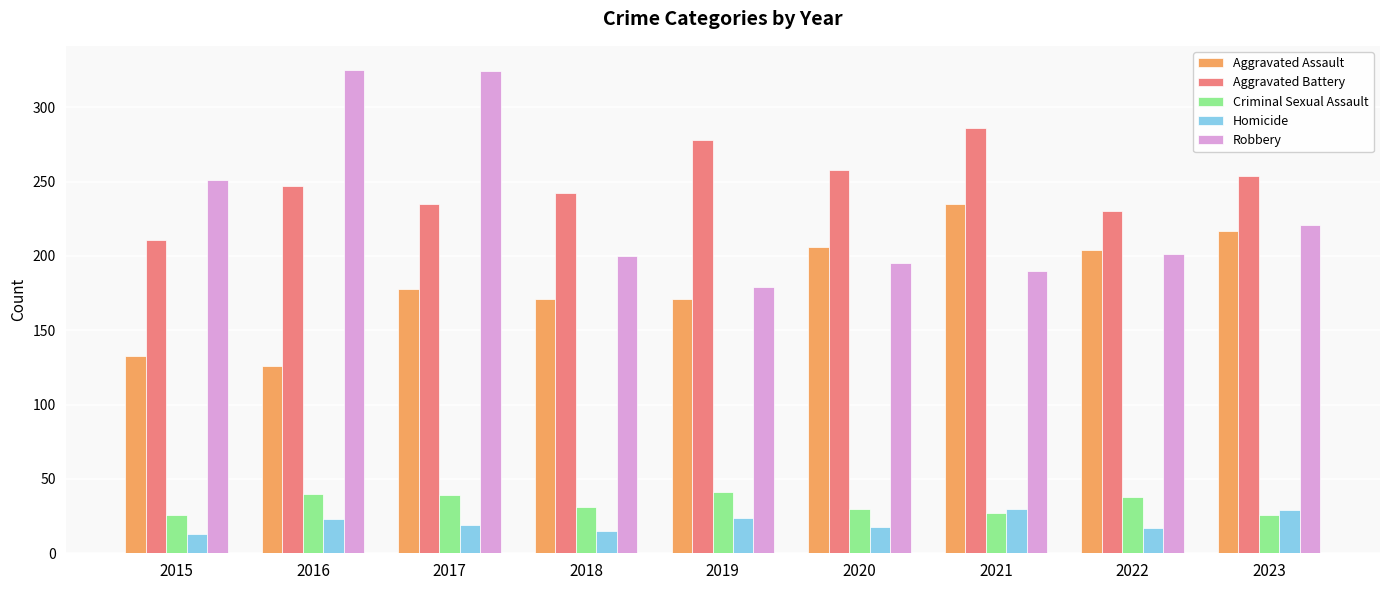

The Aggravated Battery series shows 77 at 2016. True or false?

False